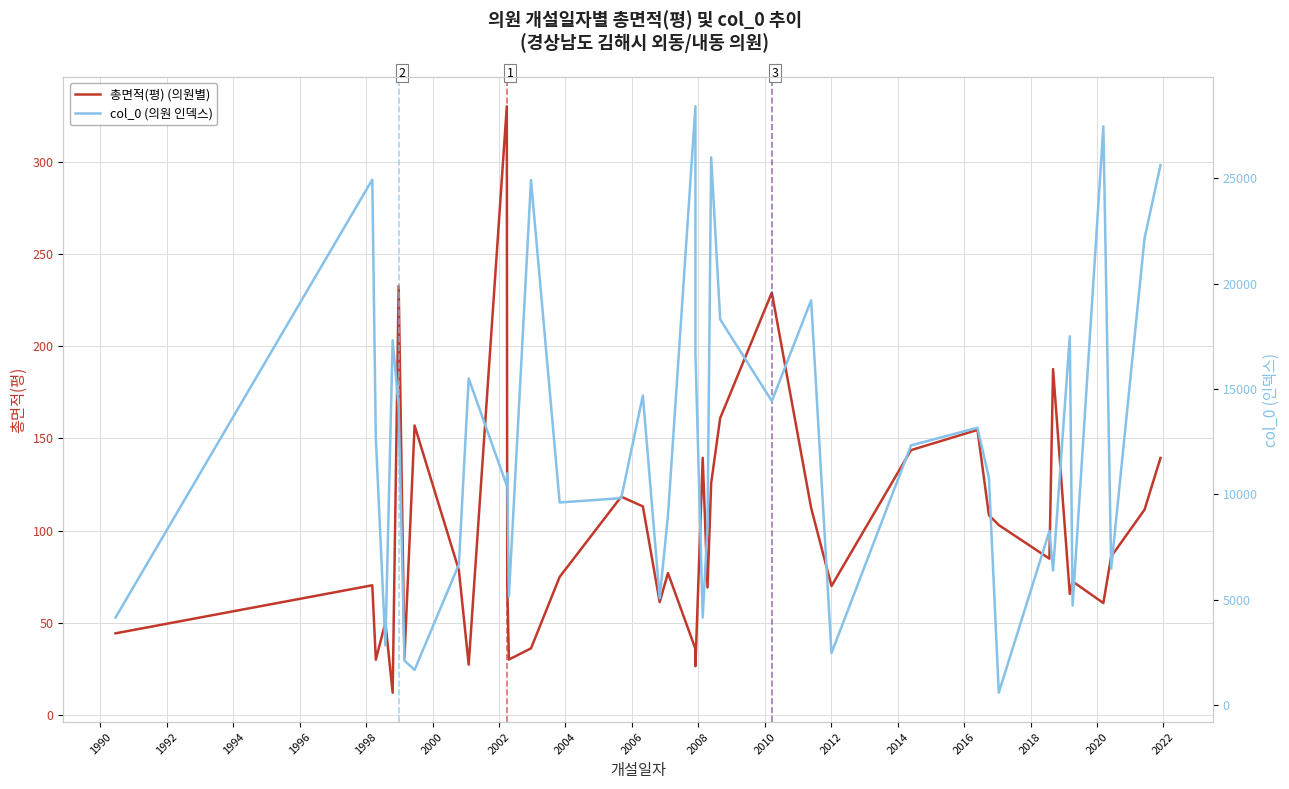

What is the minimum value for col_0 (의원 인덱스)?

575.0